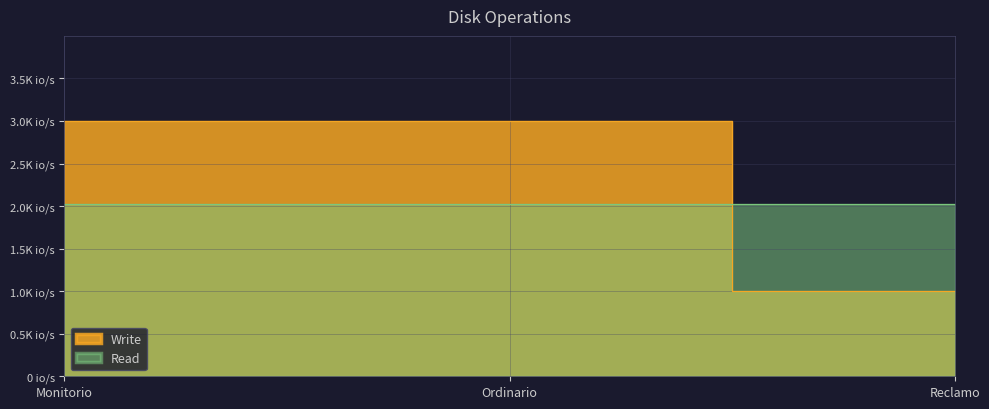

What is the difference between the values at Reclamo and Ordinario?

2